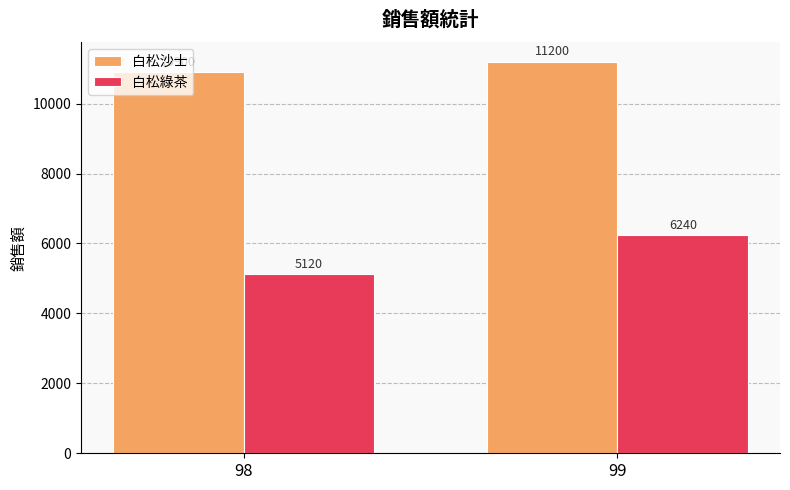

How many bars are there in total?

4